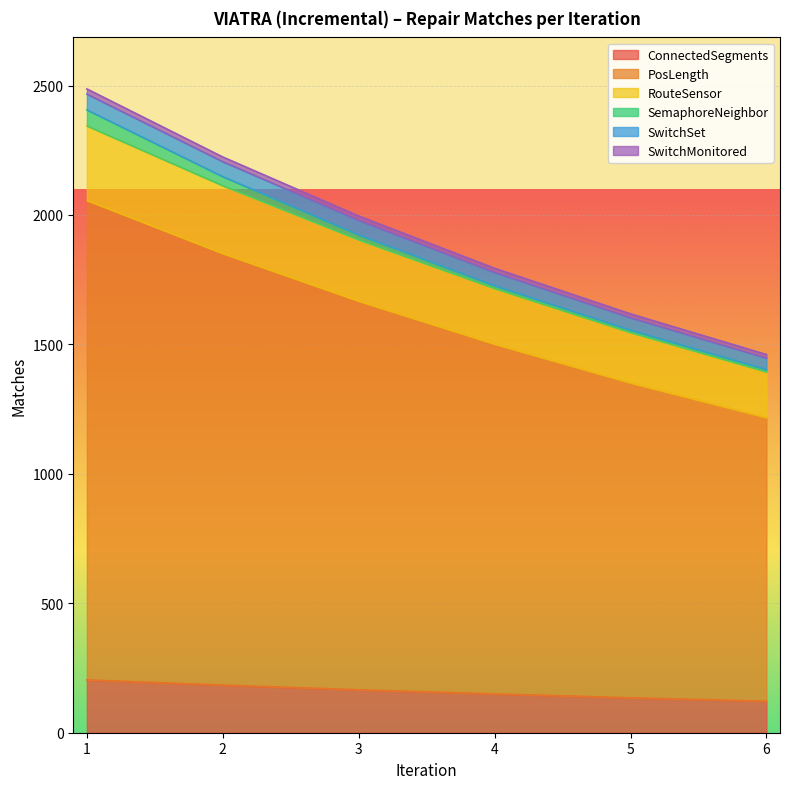

What is the smallest value displayed?

122